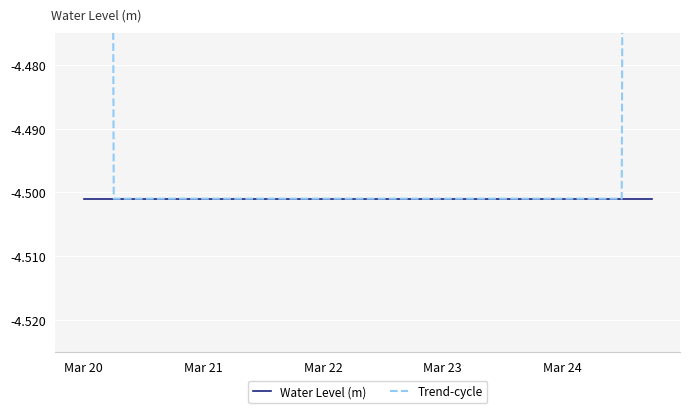

True or false: Water Level (m) and Trend-cycle intersect in this chart.

False